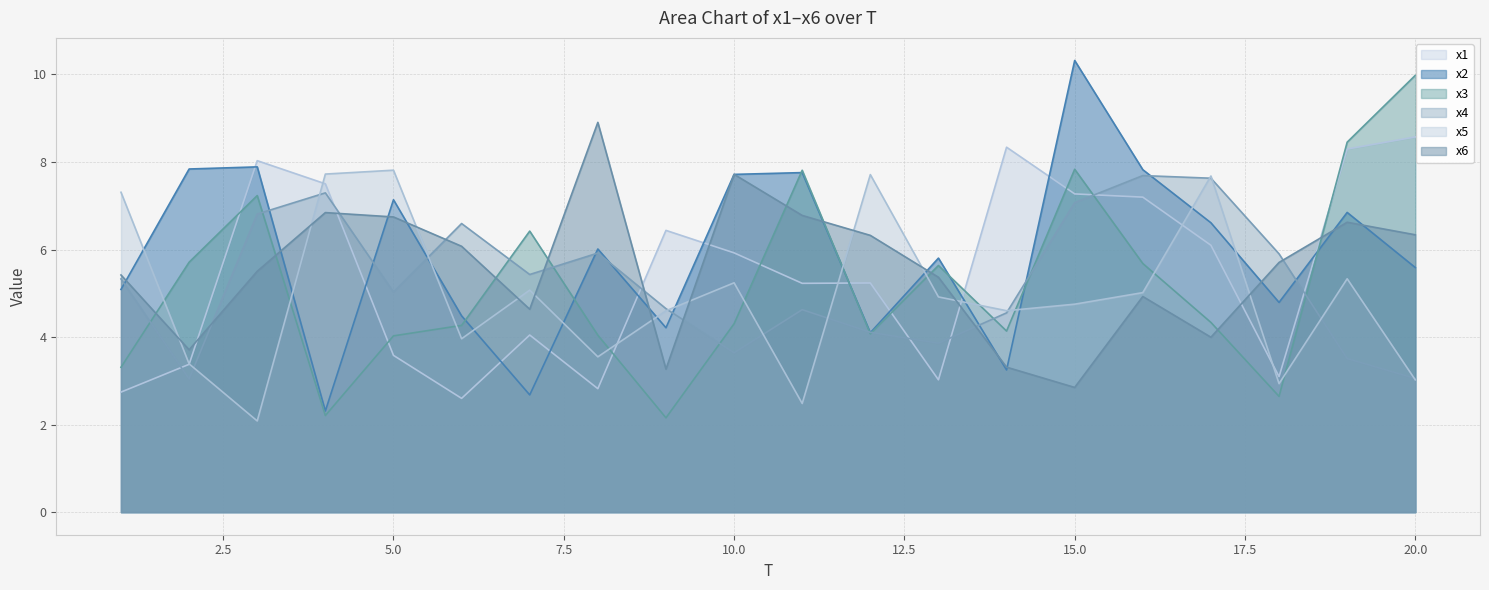

Where is the first local maximum for x6?

4